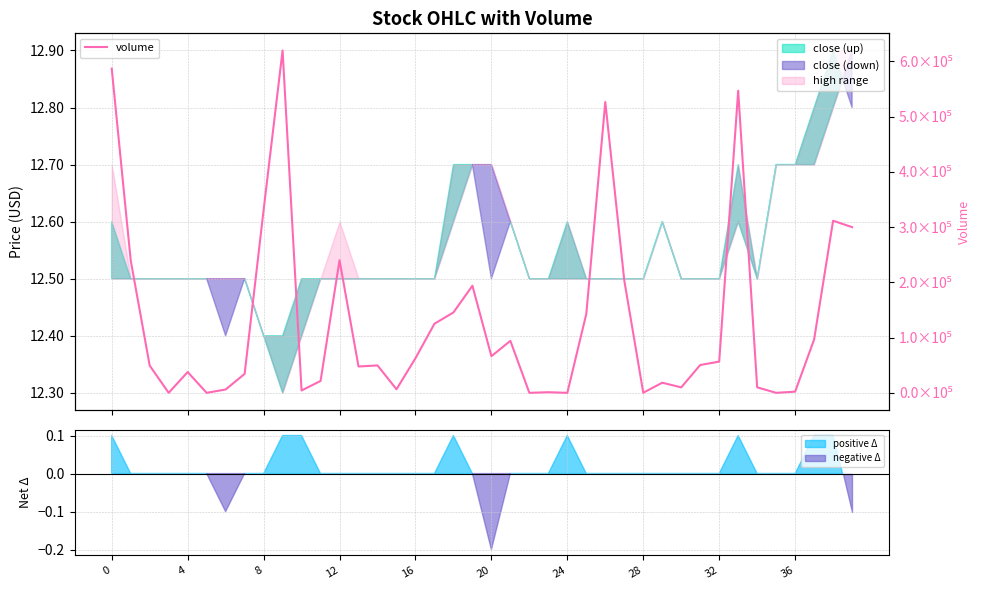

What is the average value?

130999.5